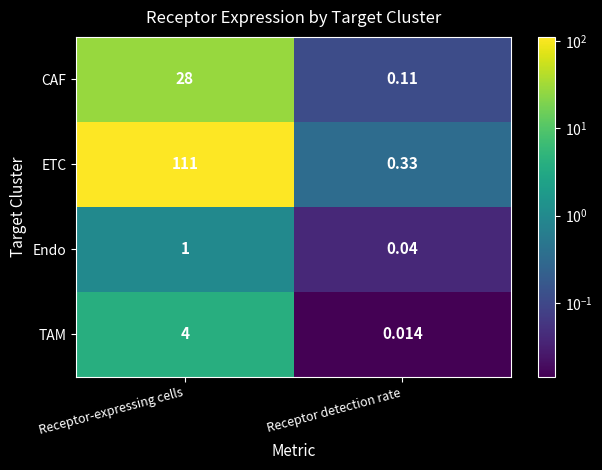

Which series has the largest range (max minus min)?

ETC